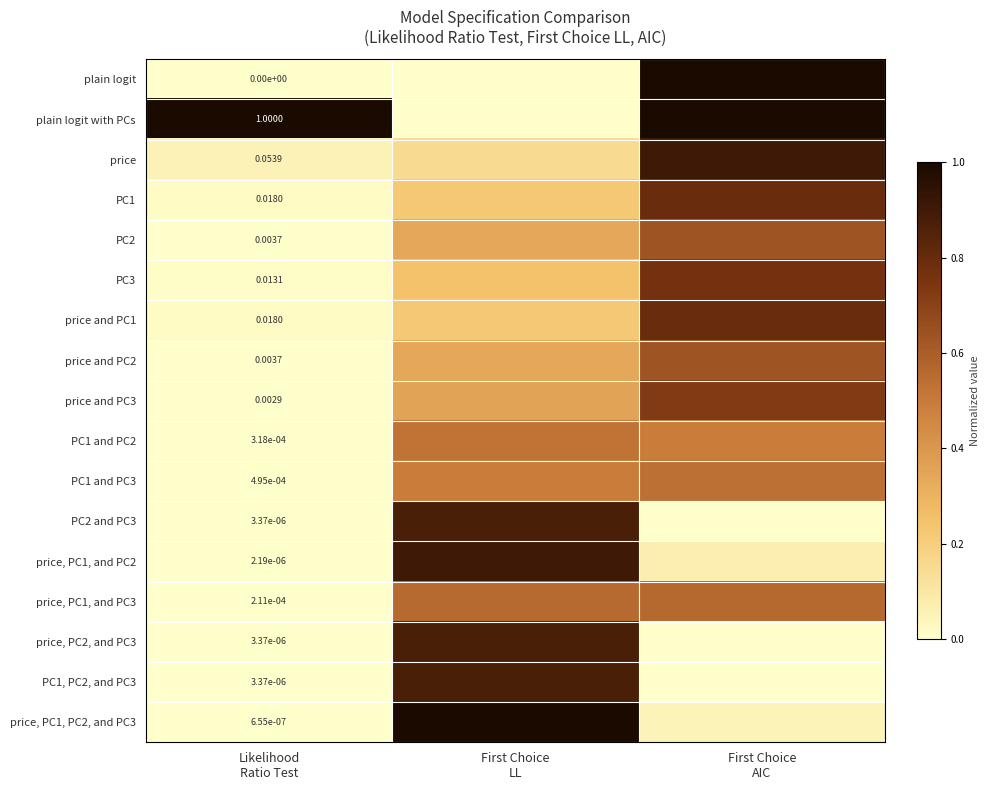

What is the difference between the second highest and minimum values in the price, PC1, and PC2 series?

0.1